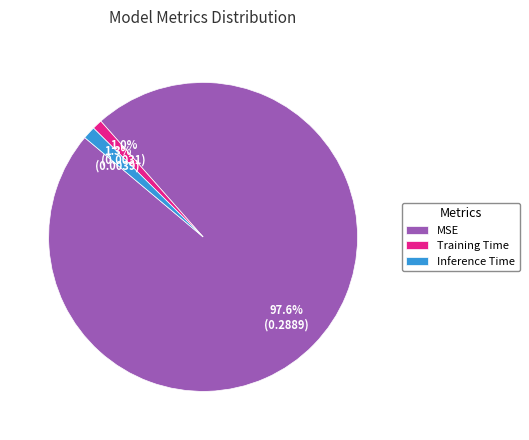

The Inference Time slice represents 12% of the pie. True or false?

False